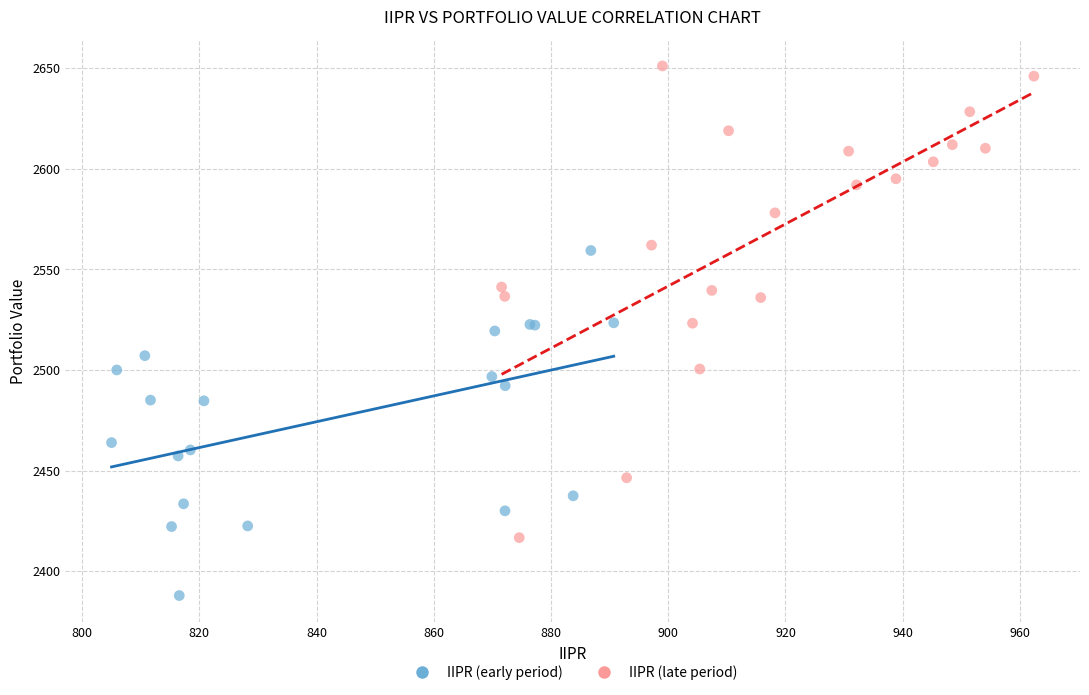

Which series has the largest Y range (max minus min)?

IIPR (late period)